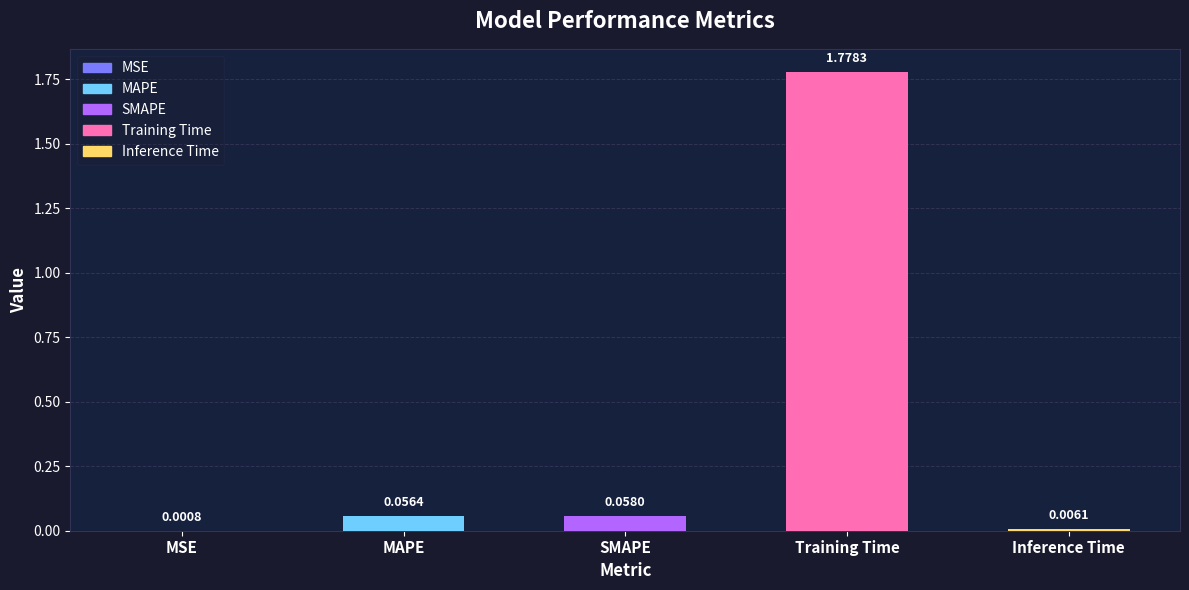

At which label is the value closest to 0?

MSE